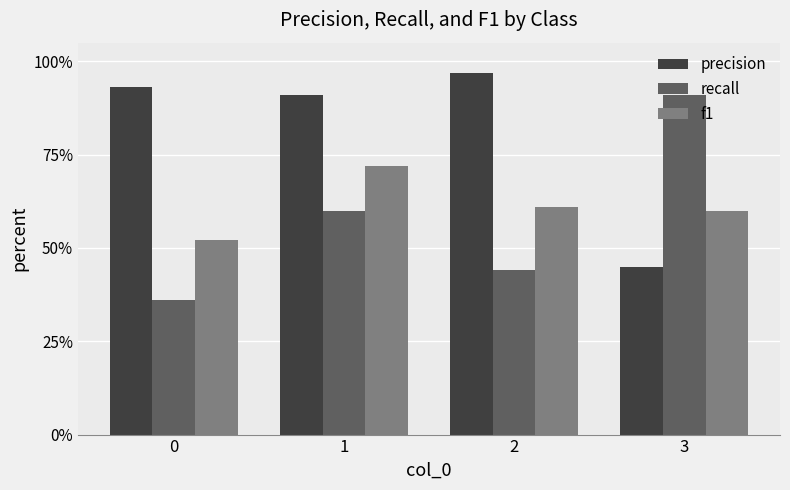

Does the chart contain any negative values?

No